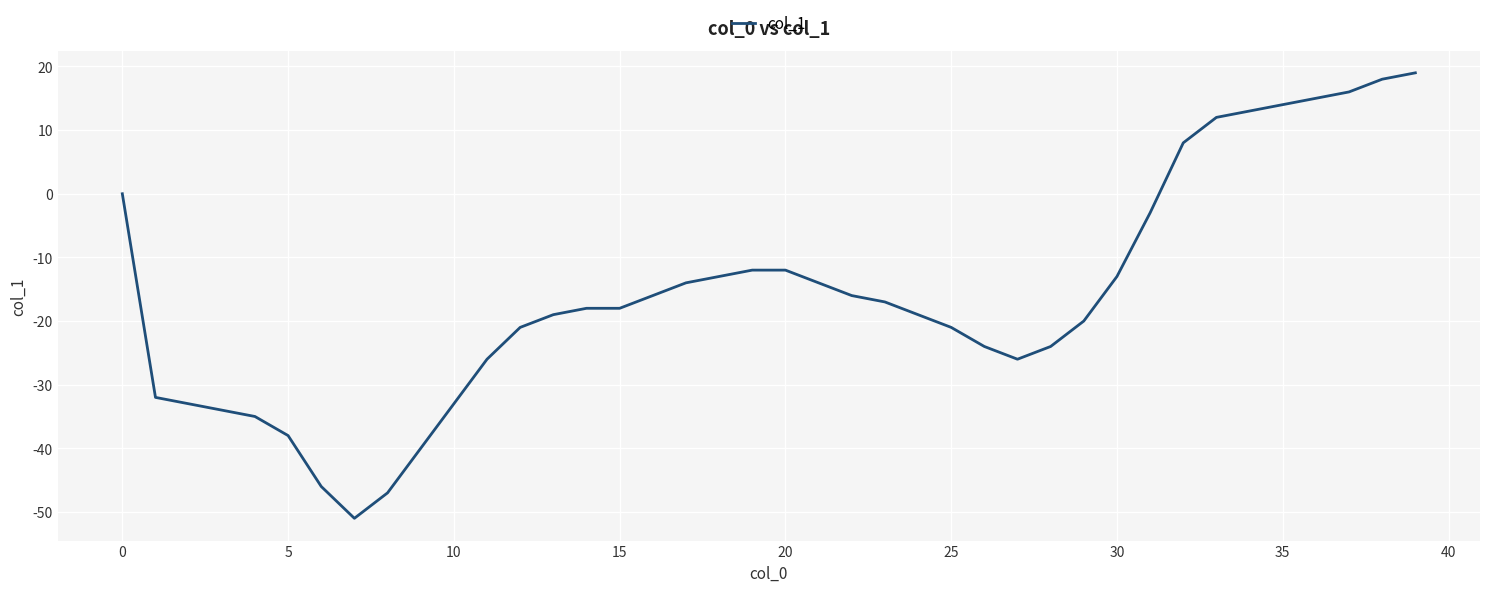

What is the difference between the maximum and minimum values?

70